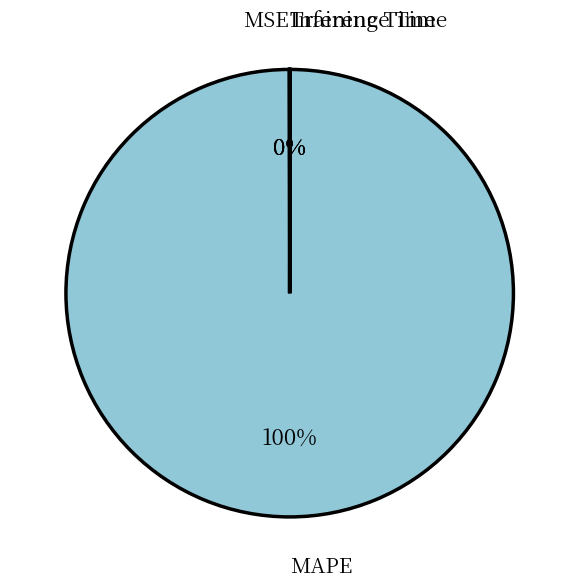

To the nearest percent, what is the difference between the largest and smallest slice percentages?

100%